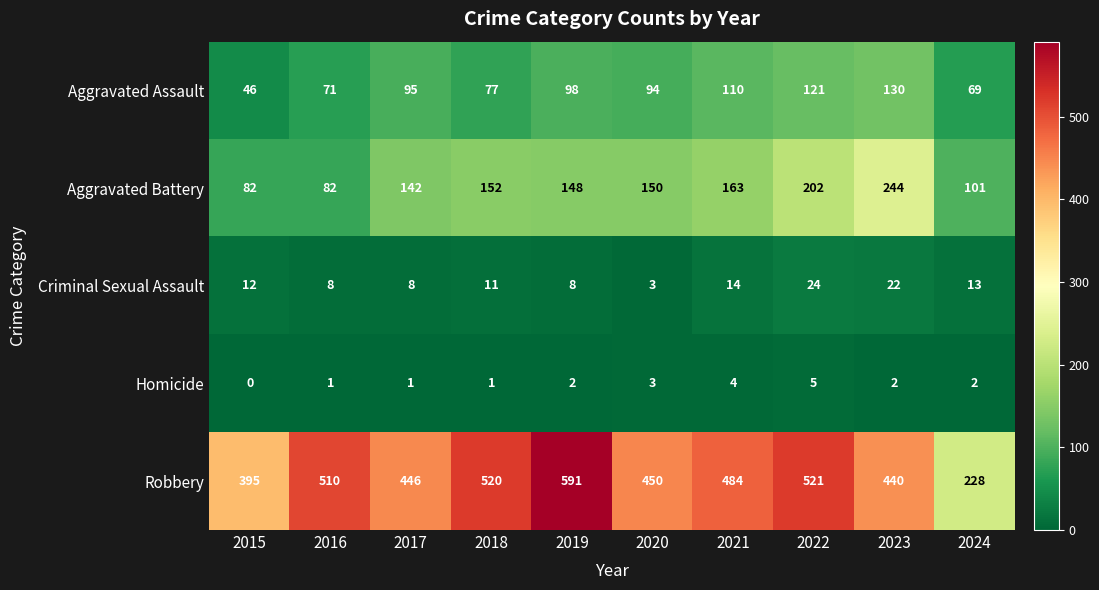

What is the sum of the Homicide values at 2018 and 2024?

3